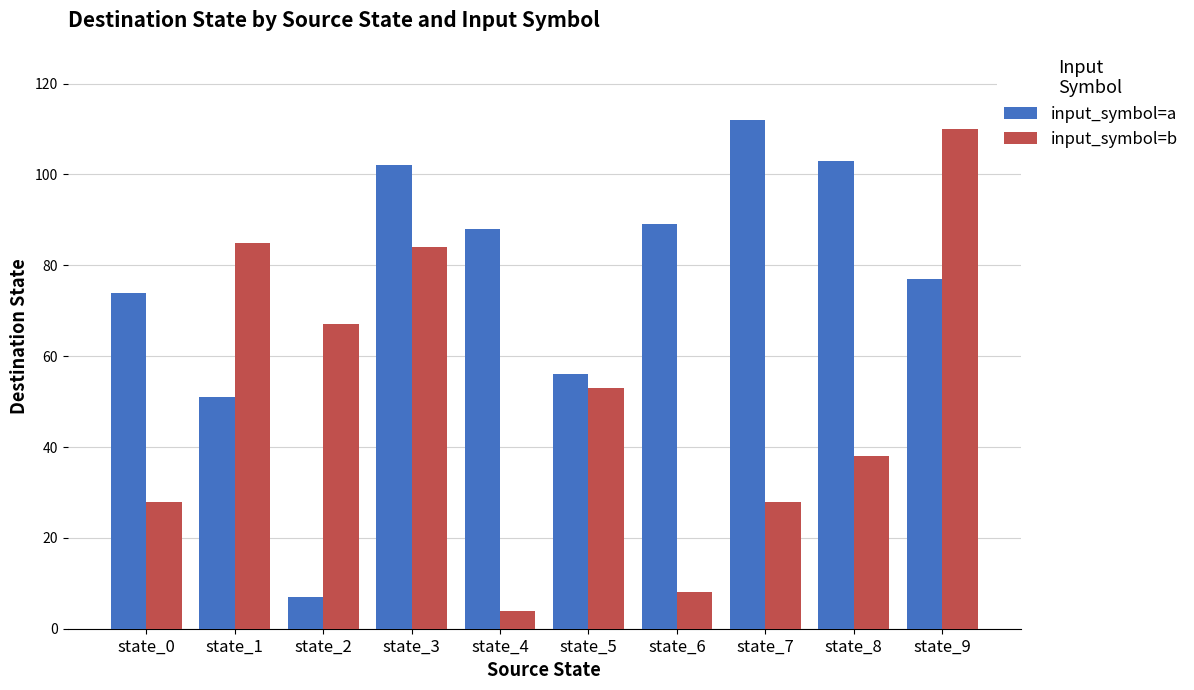

What is the maximum value shown in the chart?

112